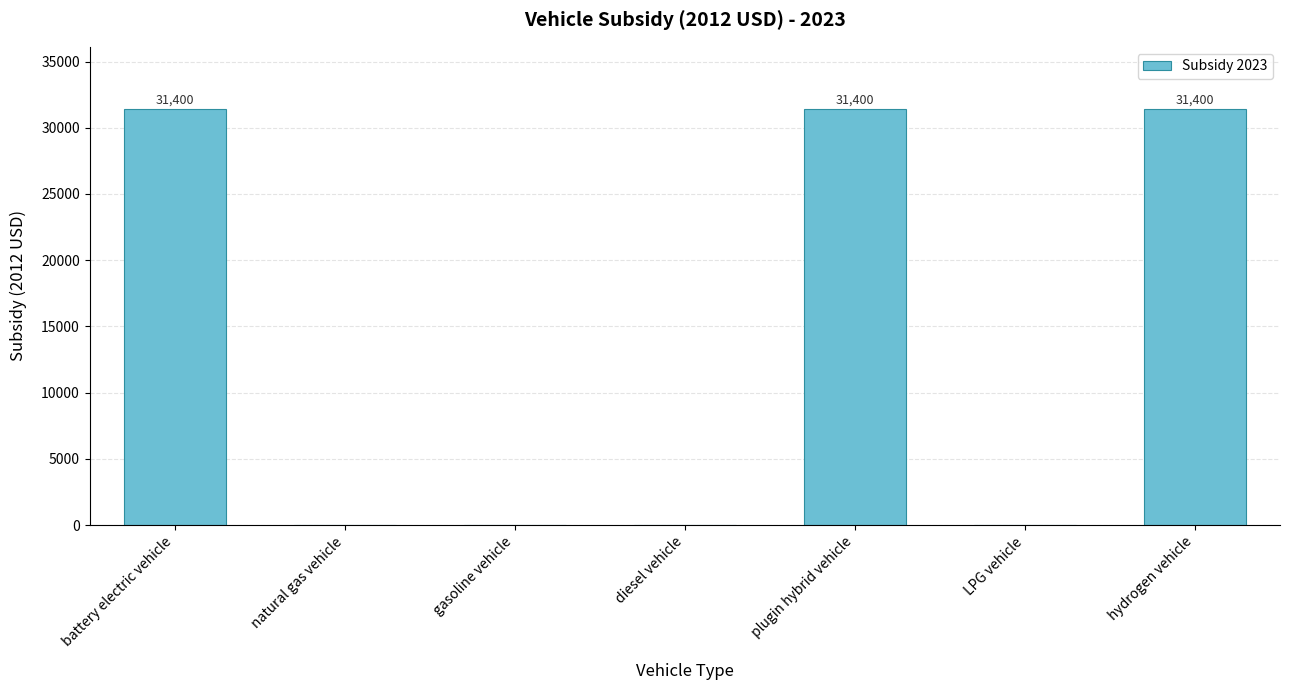

Is it true that the value at natural gas vehicle is 15039?

False